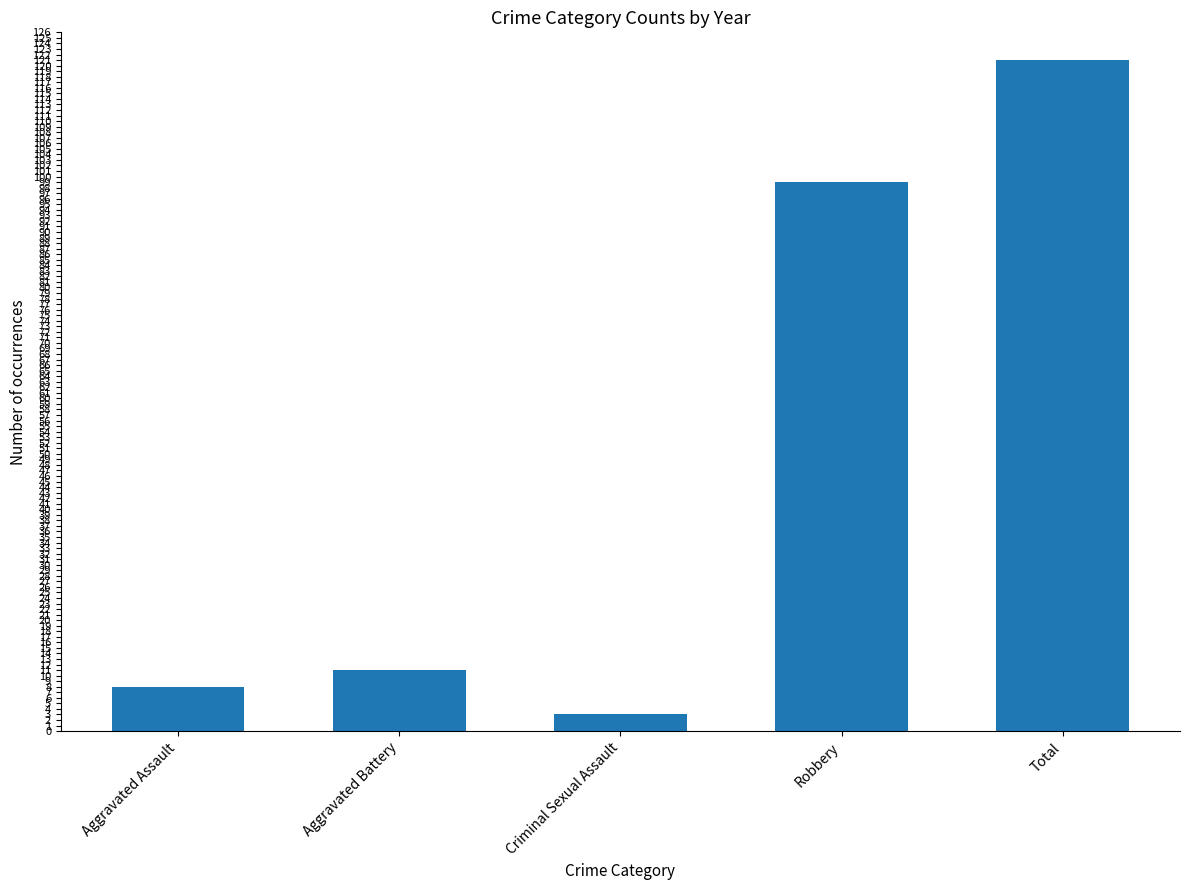

Reading right to left, what are all the values shown in this chart?

121	99	3	11	8